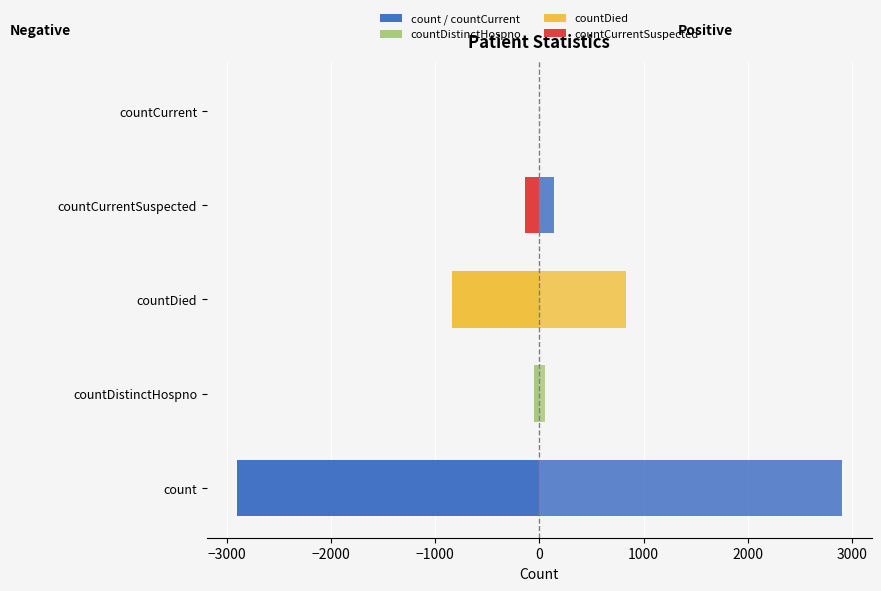

Does the chart contain any negative values?

Yes